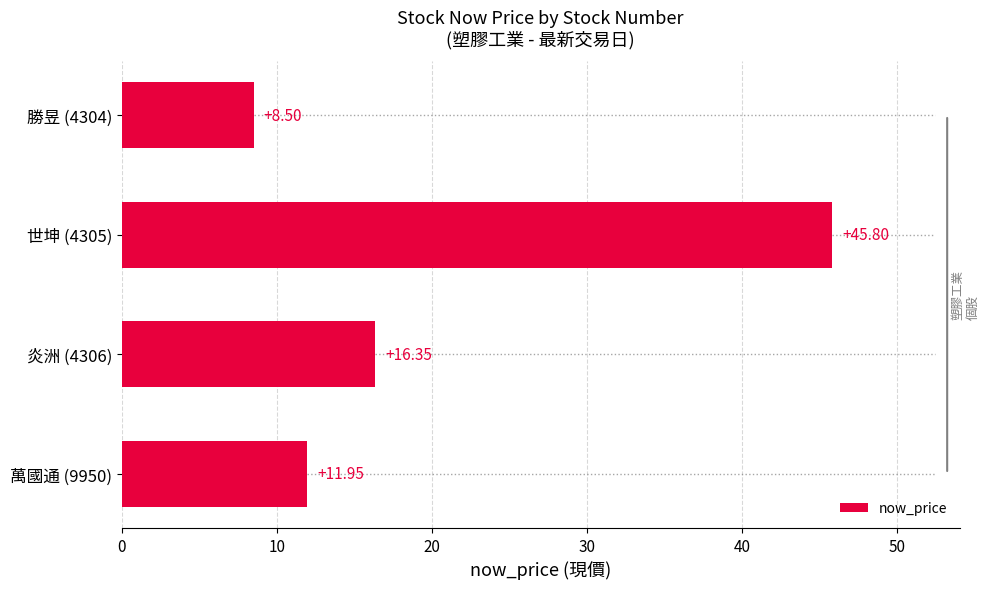

What is the difference between the values at 勝昱 (4304) and 世坤 (4305)?

37.3